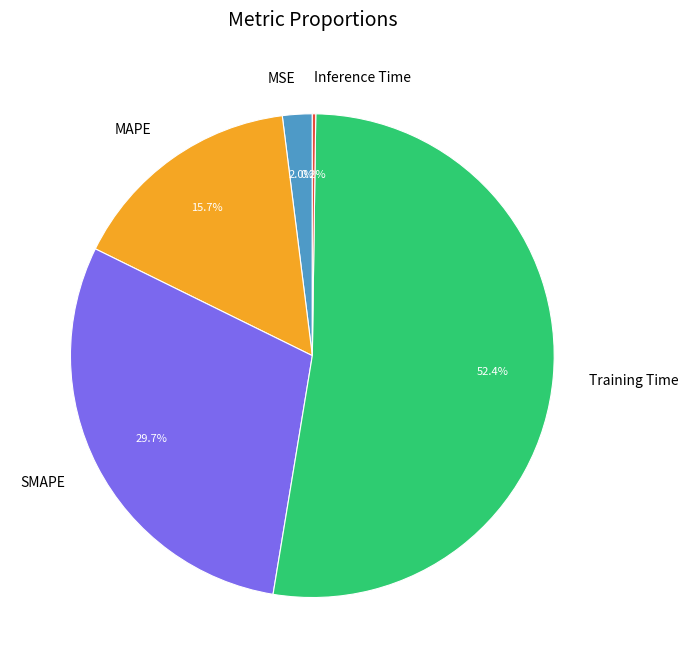

What percentage is the SMAPE slice, to the nearest percent?

30%